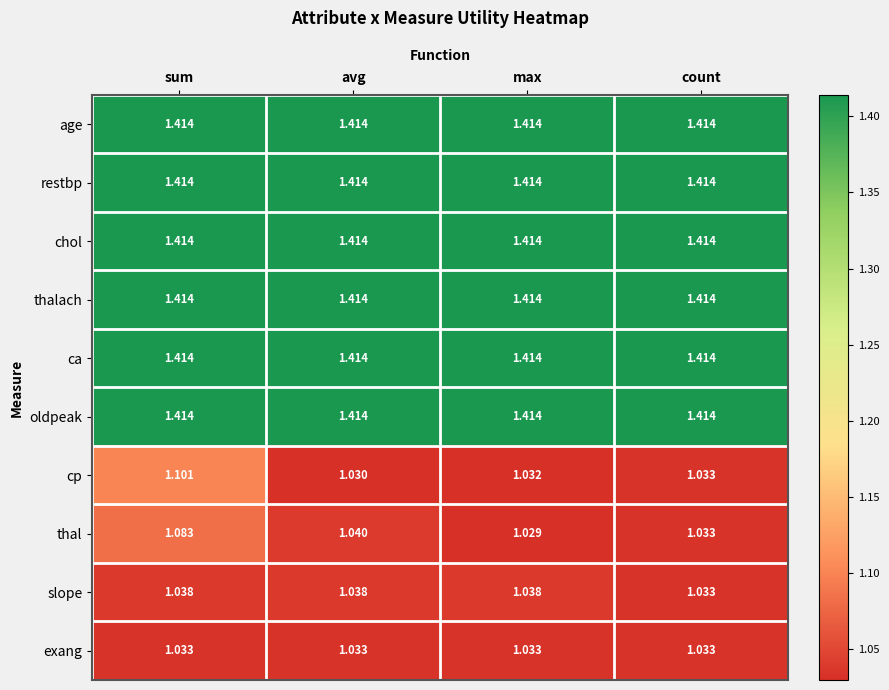

At which category is the sum across all series the highest?

sum